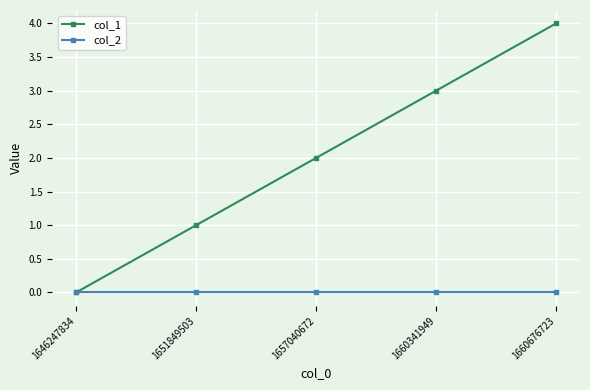

How many lines are shown in the chart?

2